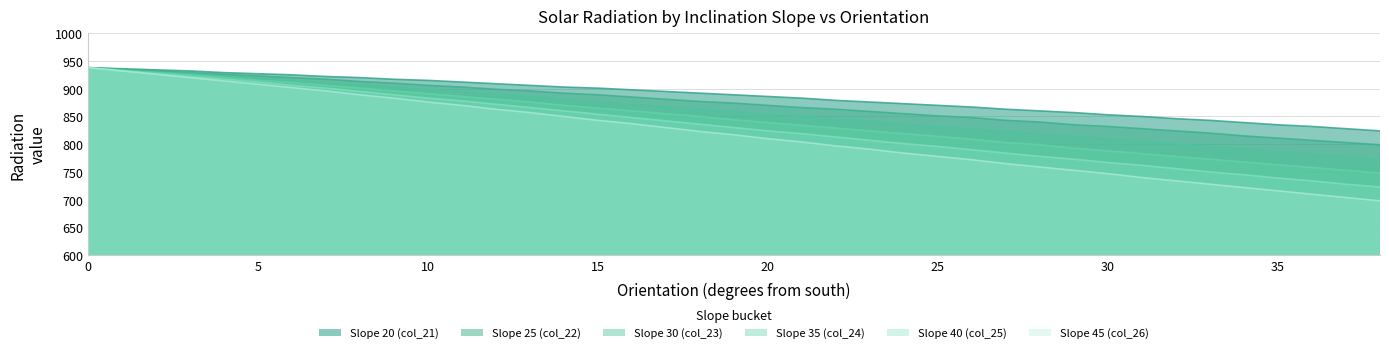

True or false: Slope 45 (col_26) and Slope 25 (col_22) intersect in this chart.

False